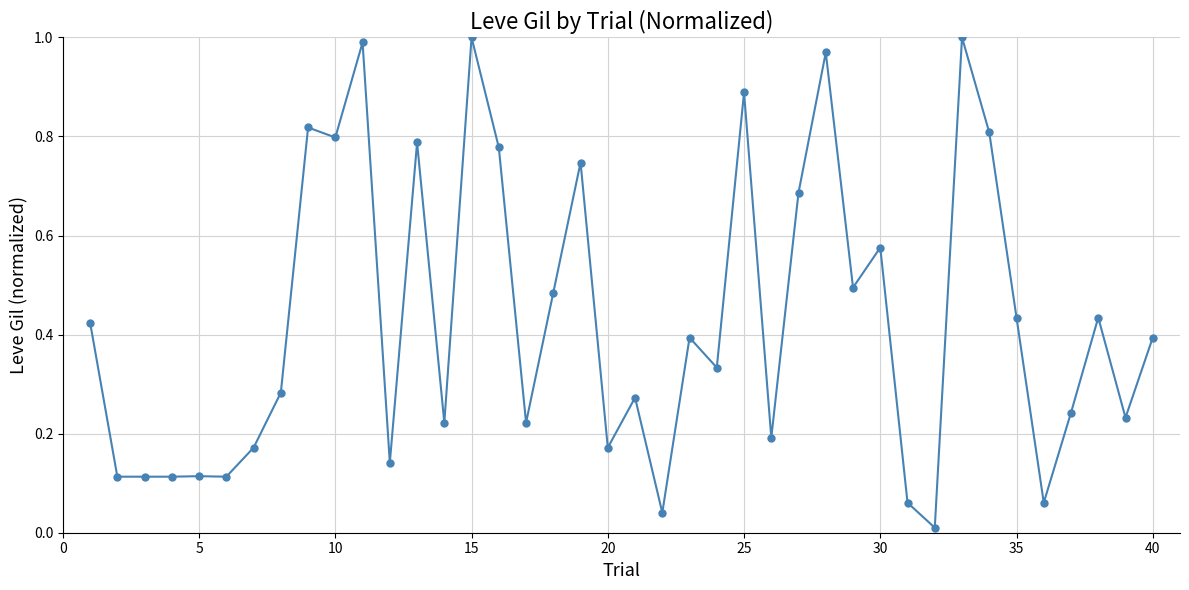

What is the sum of all values?

17.1